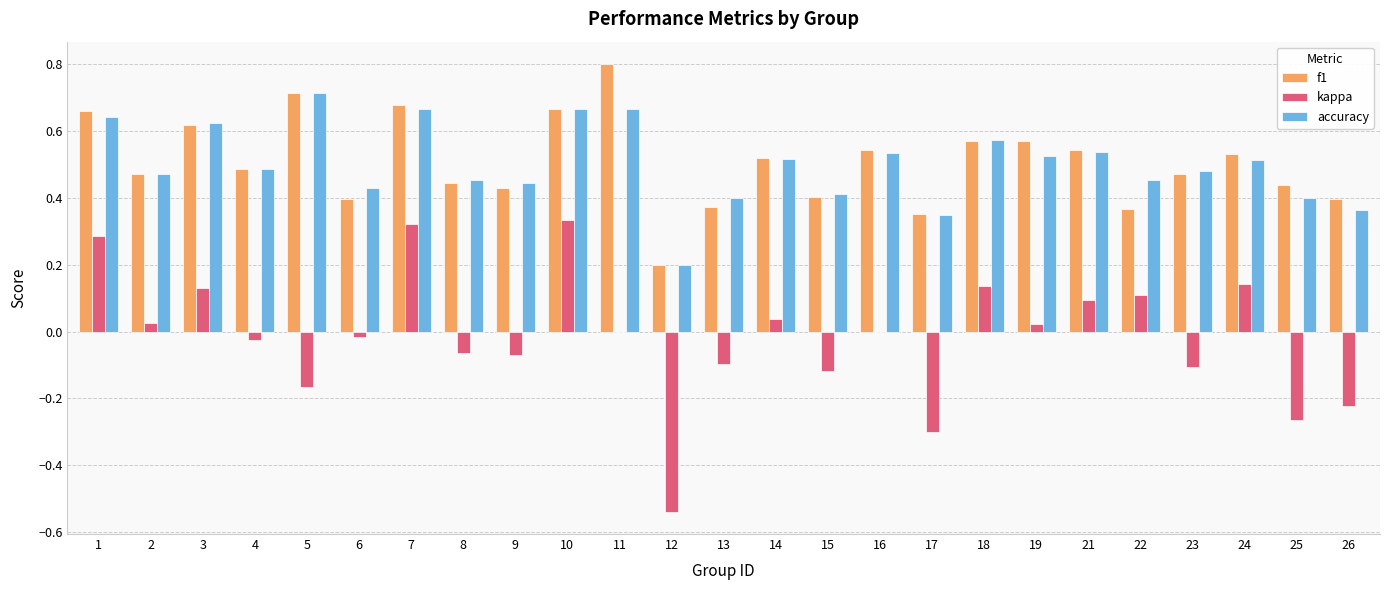

What is the greatest value displayed?

0.8